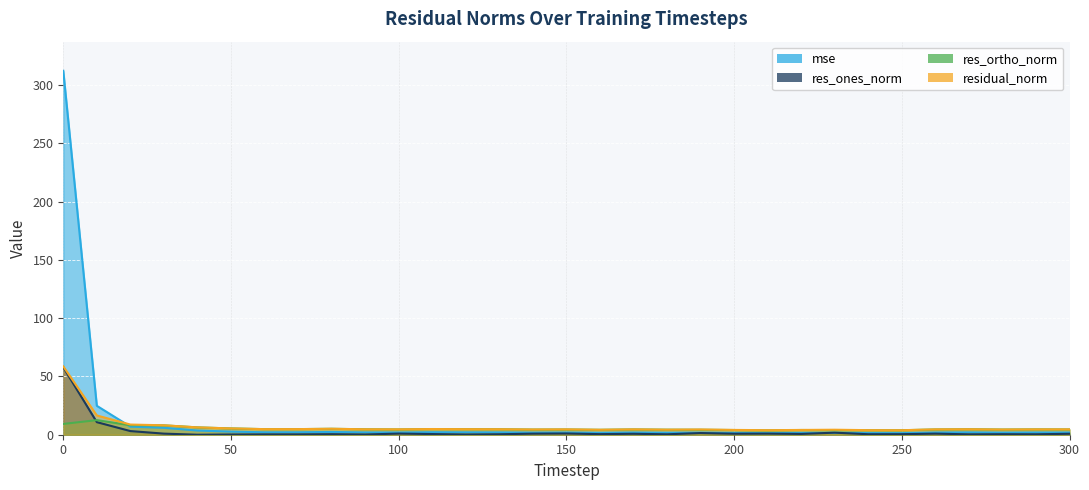

What is the difference between the second highest and minimum values in the residual_norm series?

12.6